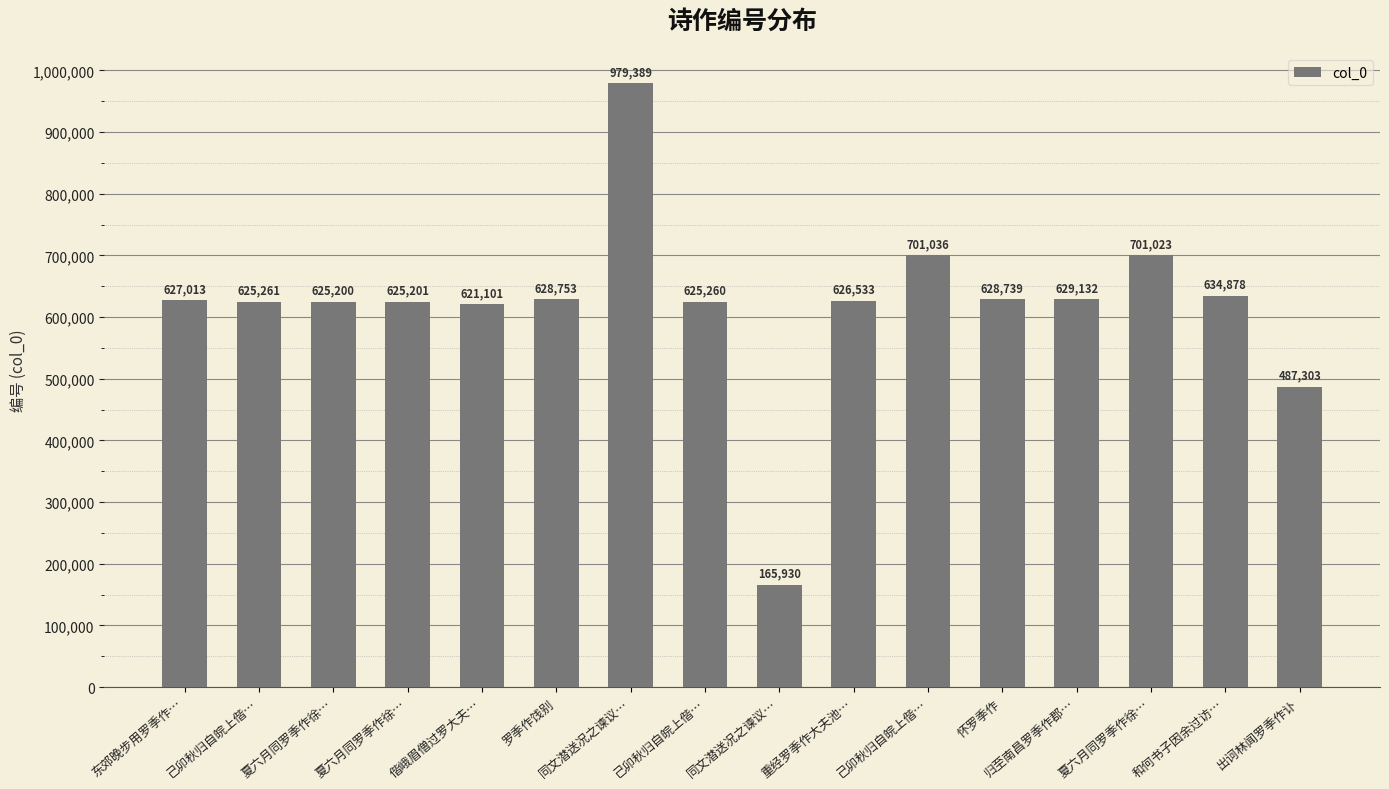

Reading left to right, extract all data points from this chart.

东郊晚步用罗季作…=627013	己卯秋归自皖上偕…=625261	夏六月同罗季作徐…=625200	夏六月同罗季作徐…=625201	偕峨眉僧过罗大夫…=621101	罗季作饯别=628753	同文潜送况之谏议…=979389	己卯秋归自皖上偕…=625260	同文潜送况之谏议…=165930	重经罗季作大夫池…=626533	己卯秋归自皖上偕…=701036	怀罗季作=628739	归至南昌罗季作郡…=629132	夏六月同罗季作徐…=701023	和何书子因余过访…=634878	出诃林闻罗季作讣=487303